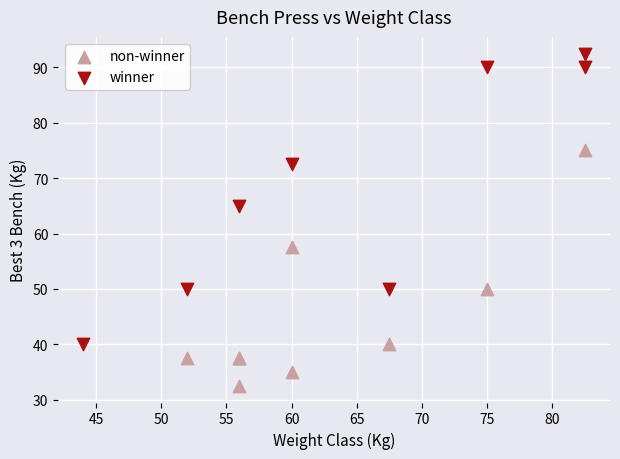

Which series reaches the maximum Y coordinate?

winner